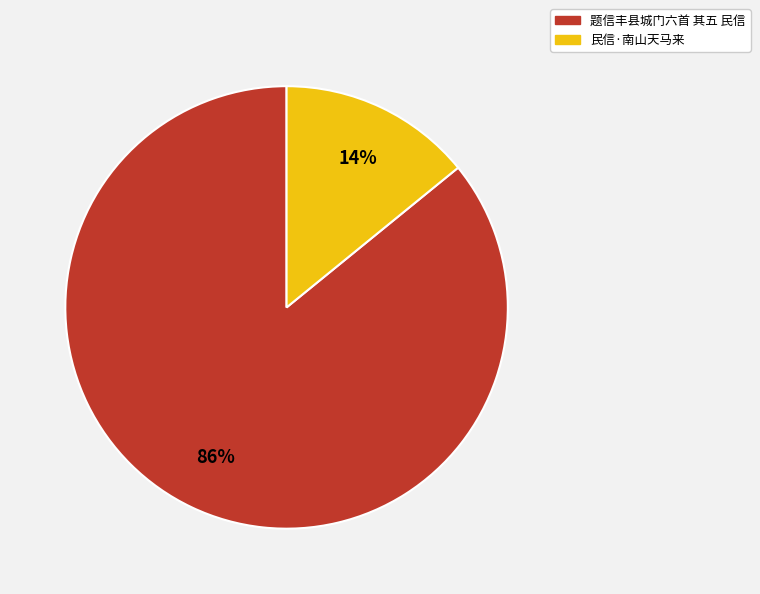

The 民信·南山天马来 slice represents 14% of the pie. True or false?

True